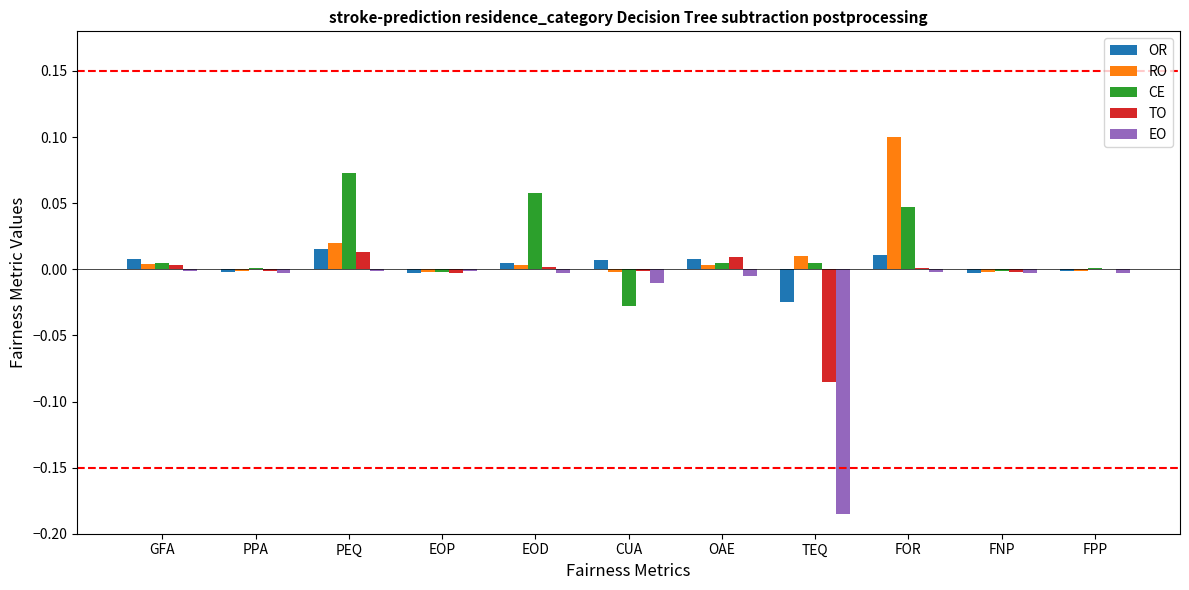

Is the value of CE at EOD greater than the value of OR at FPP?

Yes